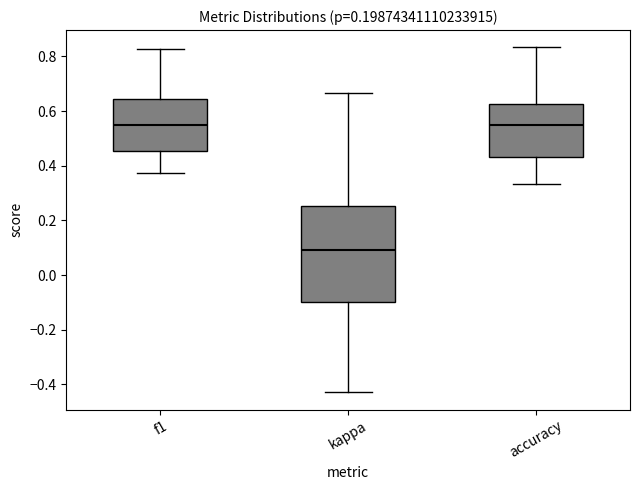

Reading left to right, transcribe this box plot: for each box, give where its median line is, the range the box spans, and where its two whiskers end, as read against the y-axis. The values are not printed on the chart, so give them approximately, as read against the axis.

f1: median 0.54, box 0.46 to 0.64, whiskers 0.38 to 0.82
kappa: median 0.10, box -0.10 to 0.26, whiskers -0.42 to 0.66
accuracy: median 0.54, box 0.44 to 0.62, whiskers 0.34 to 0.84